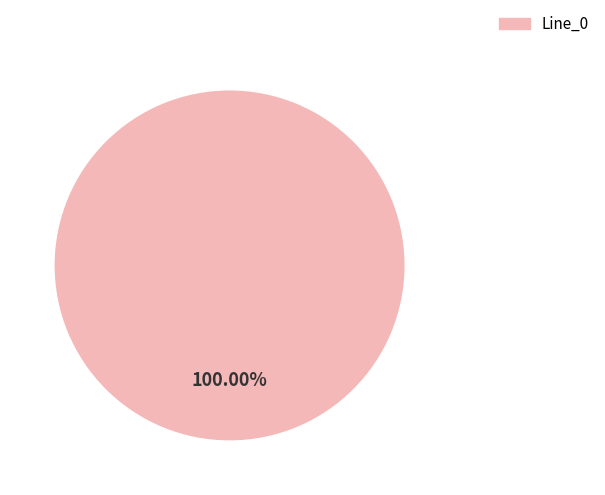

Does any single category account for the majority?

Yes